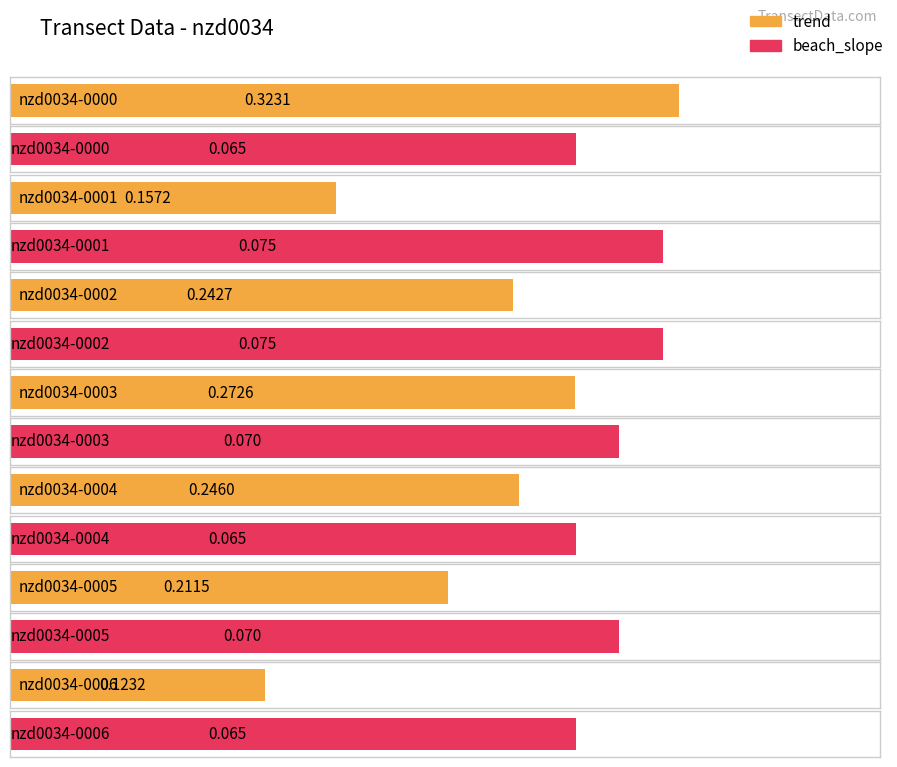

At how many categories does at least one series exceed 0?

7